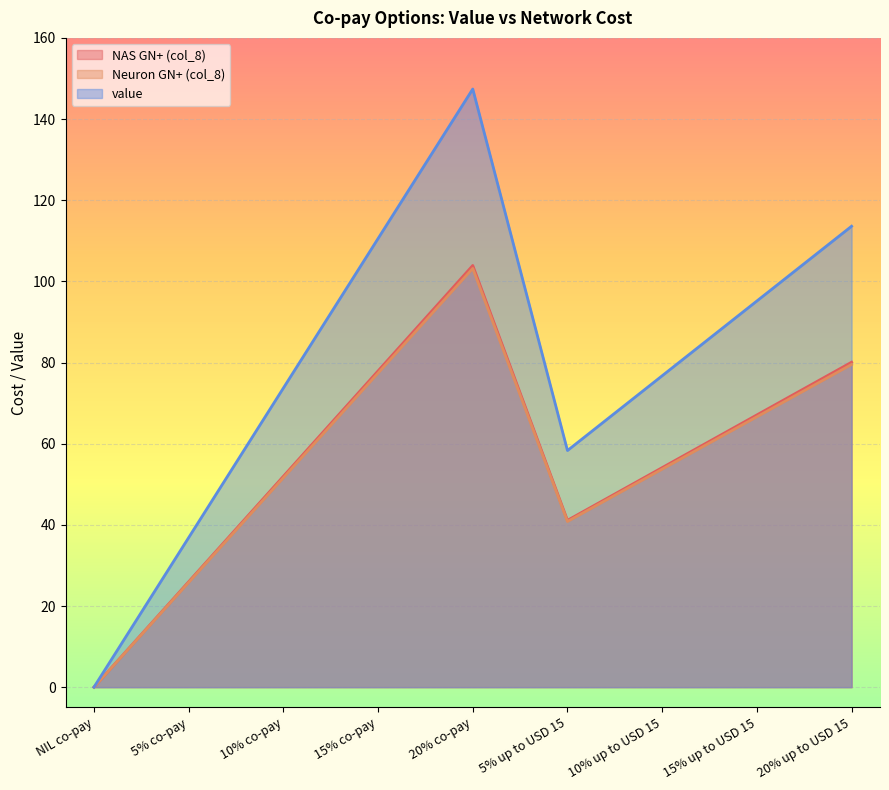

What position from the left is 20% co-pay?

5